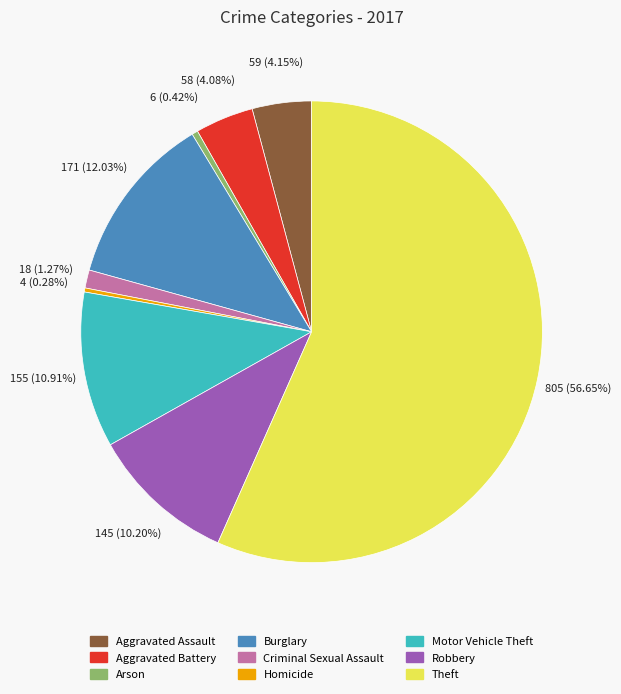

Do Aggravated Battery and Aggravated Assault together represent more than half of the pie?

No